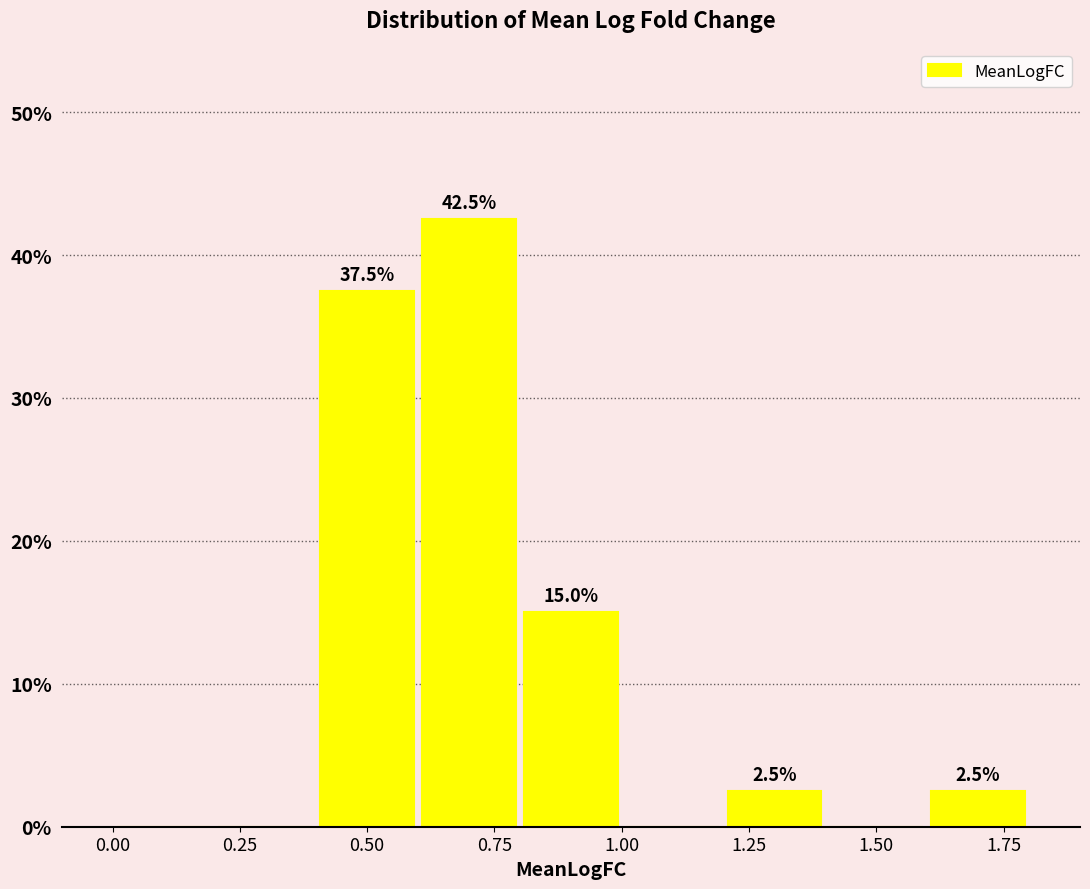

Which range on the x-axis has the tallest bar?

0.6 to 0.8